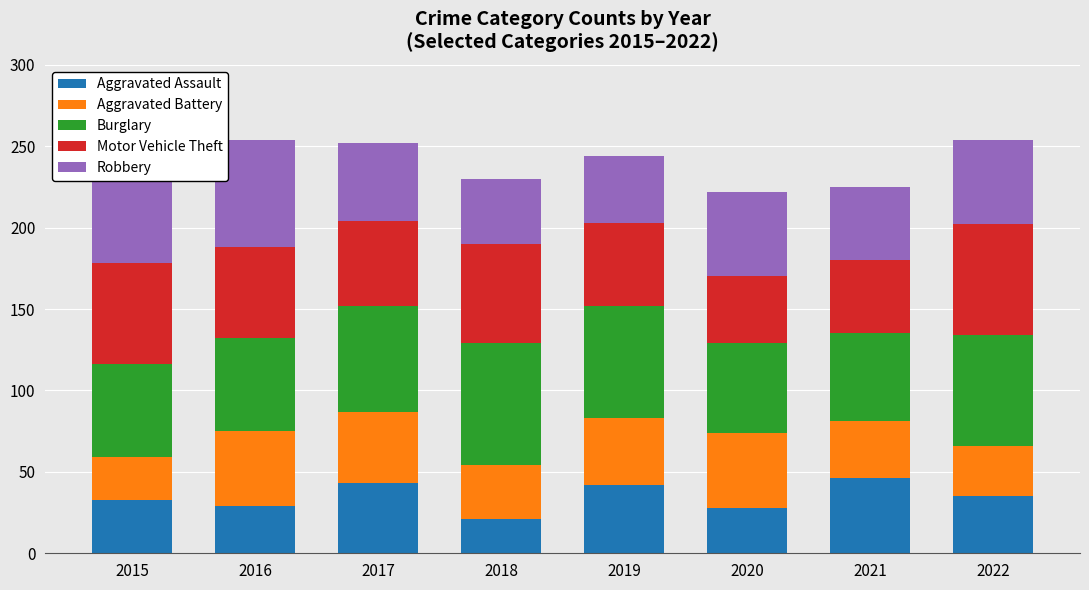

What is the highest value of the Aggravated Assault series?

46